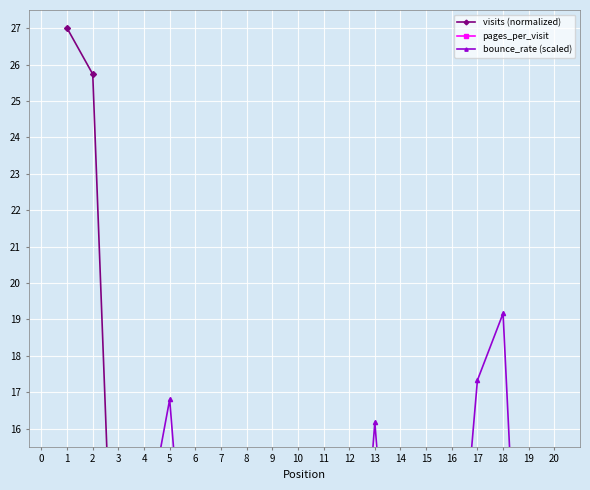

At which category does bounce_rate (scaled) reach its first local valley?

3